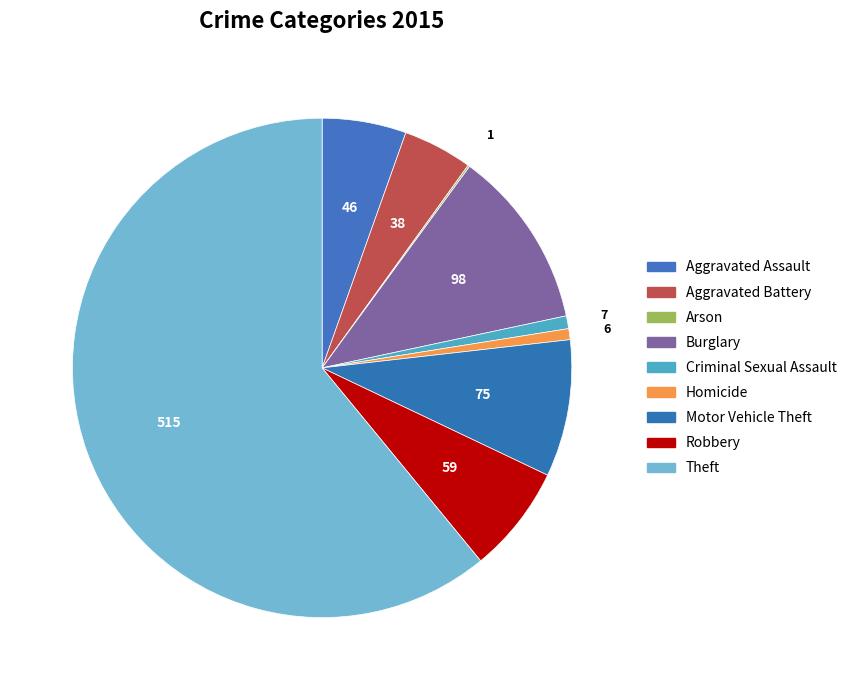

To the nearest percent, what is the difference between the largest and smallest slice percentages?

61%